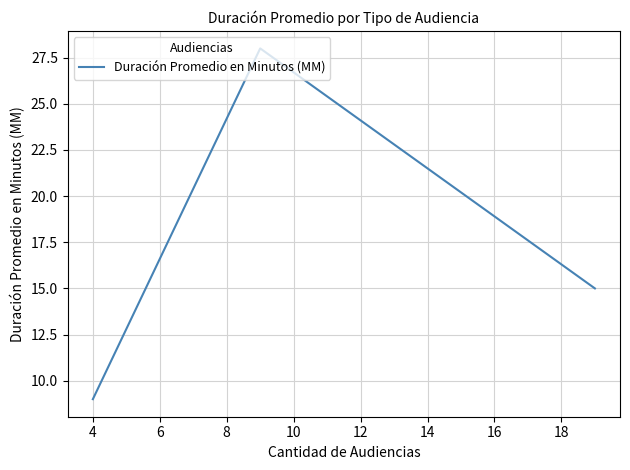

What is the minimum value shown in the chart?

9